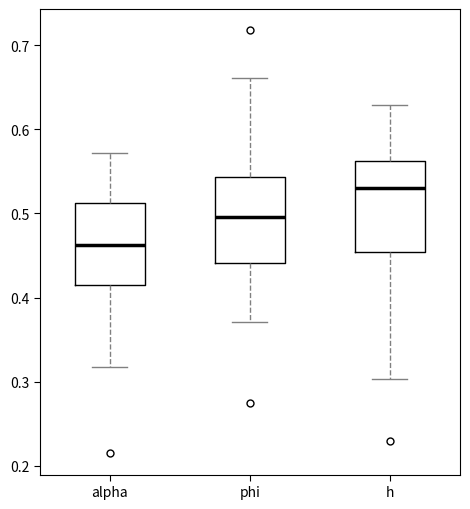

Which box's median line is the highest?

h